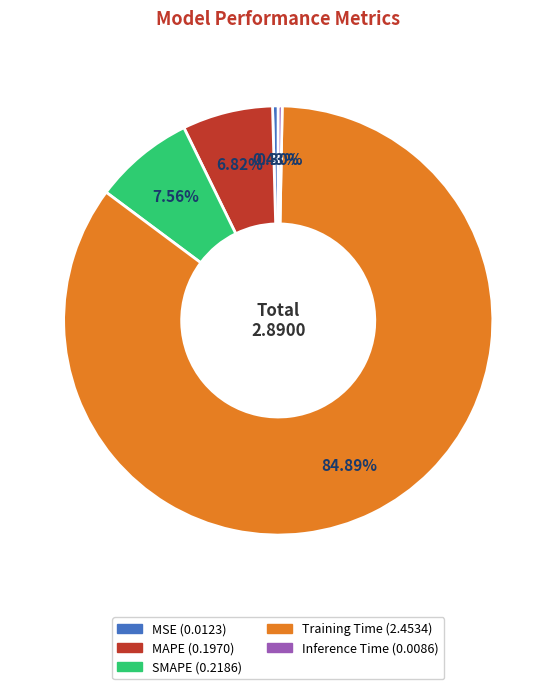

The MSE slice represents 13% of the pie. True or false?

False